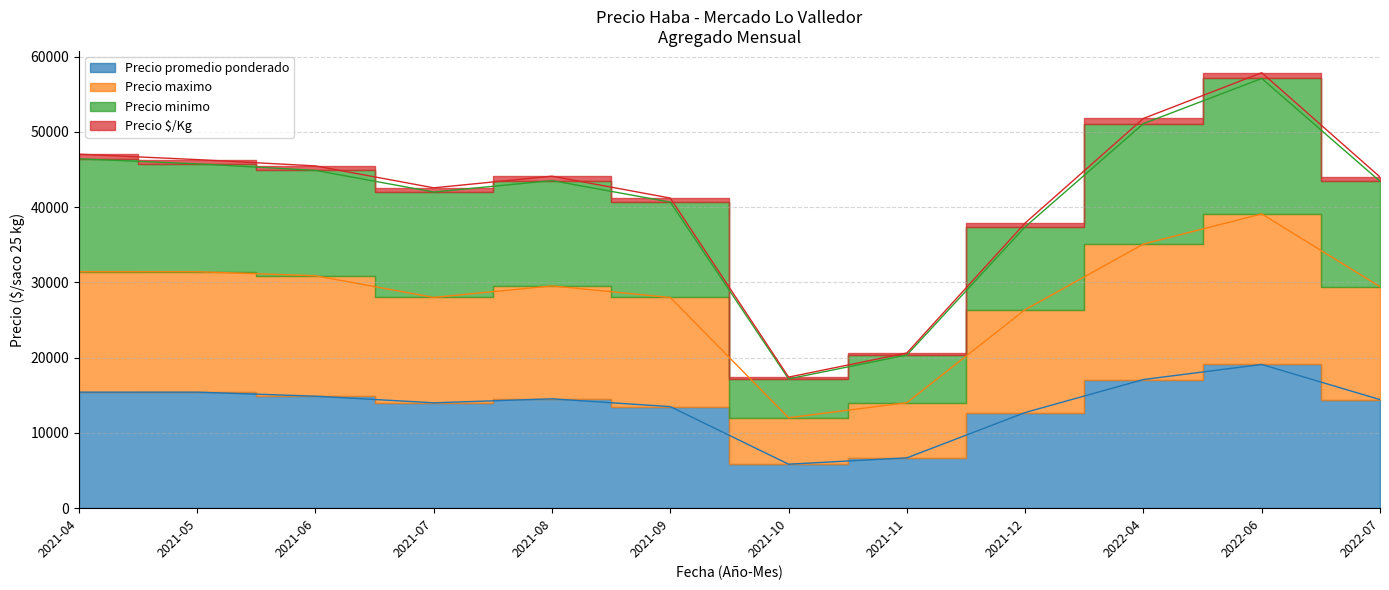

What is the maximum value for Precio maximo?

39091